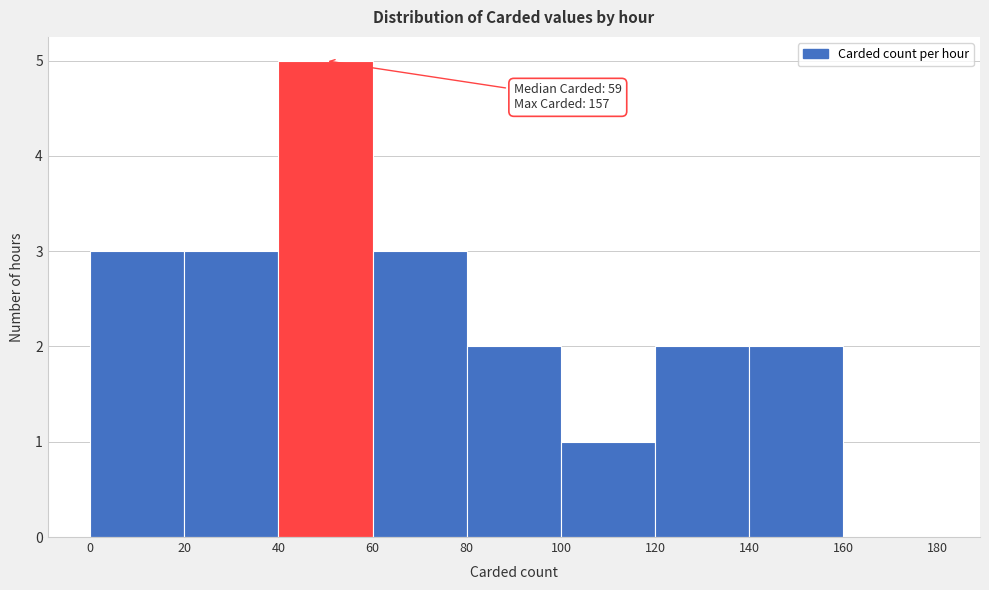

Which range on the x-axis has the tallest bar?

40 to 60